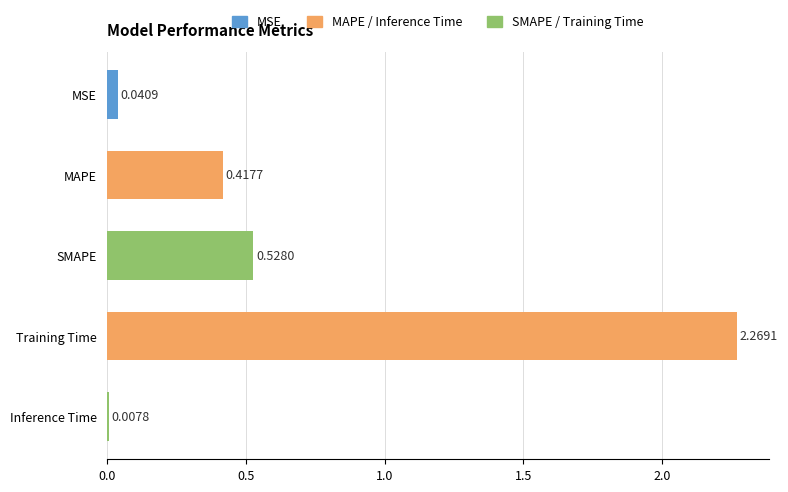

What is the label of the 2nd bar from the bottom?

Training Time